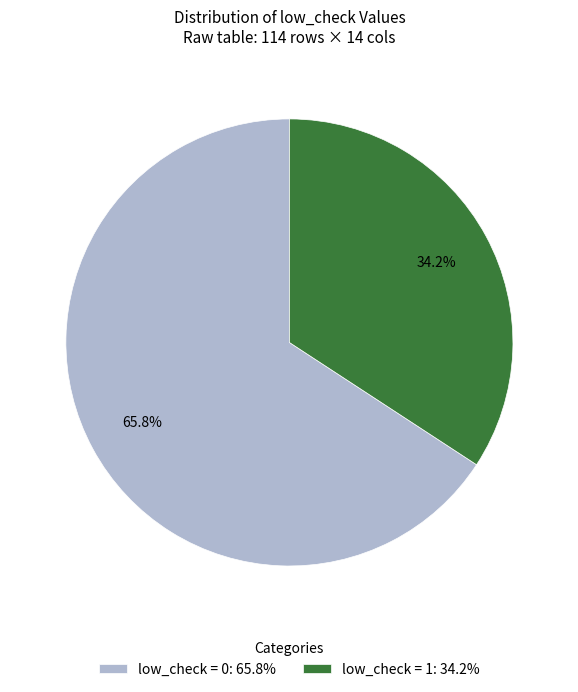

What portion of the pie excludes low_check = 0: 65.8%?

34.2%